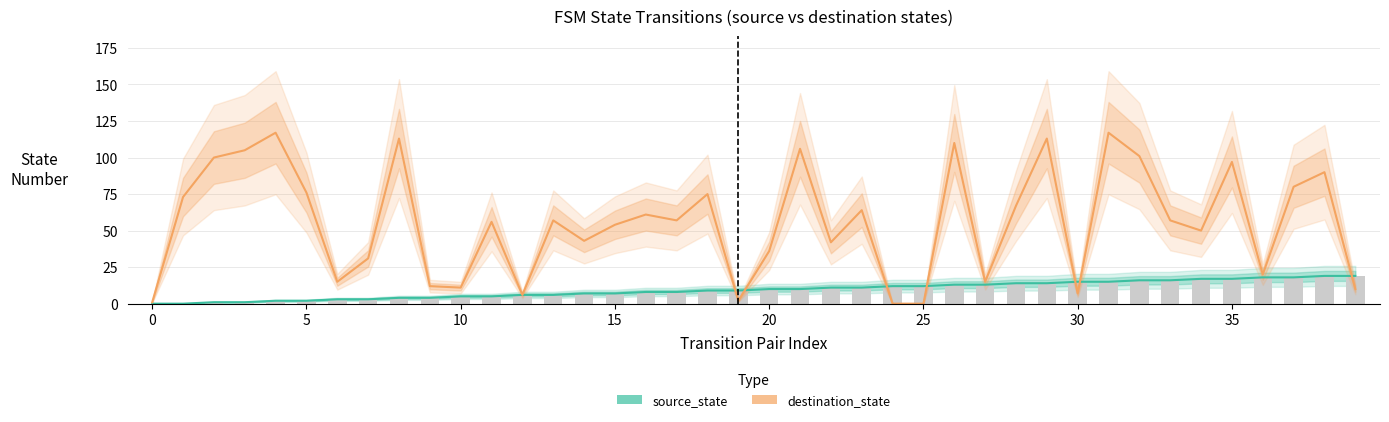

Between 29 and 28, which is larger?

29